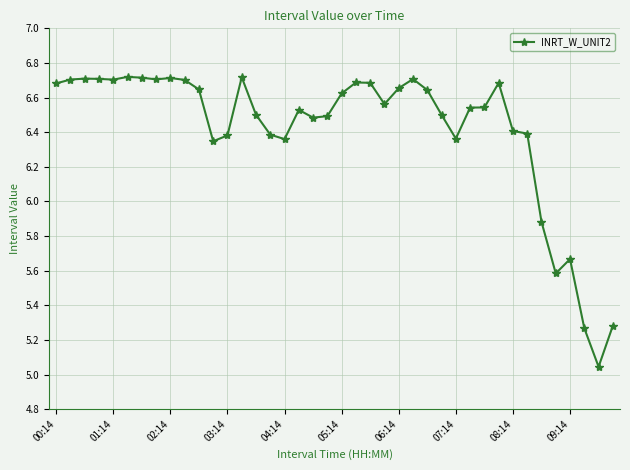

What is the difference between the maximum and minimum values?

1.7